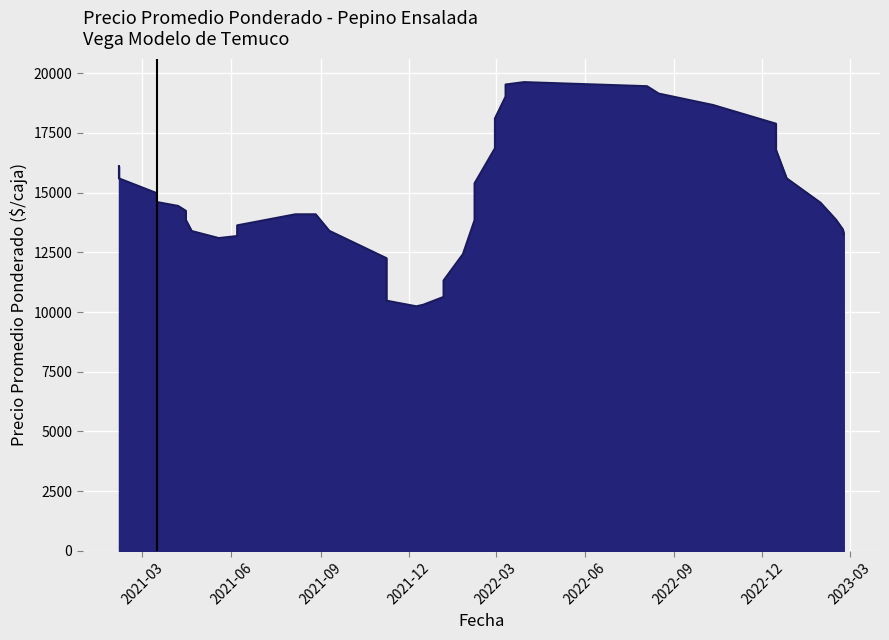

What is the label of the 8th point from the right?

2023-01-30